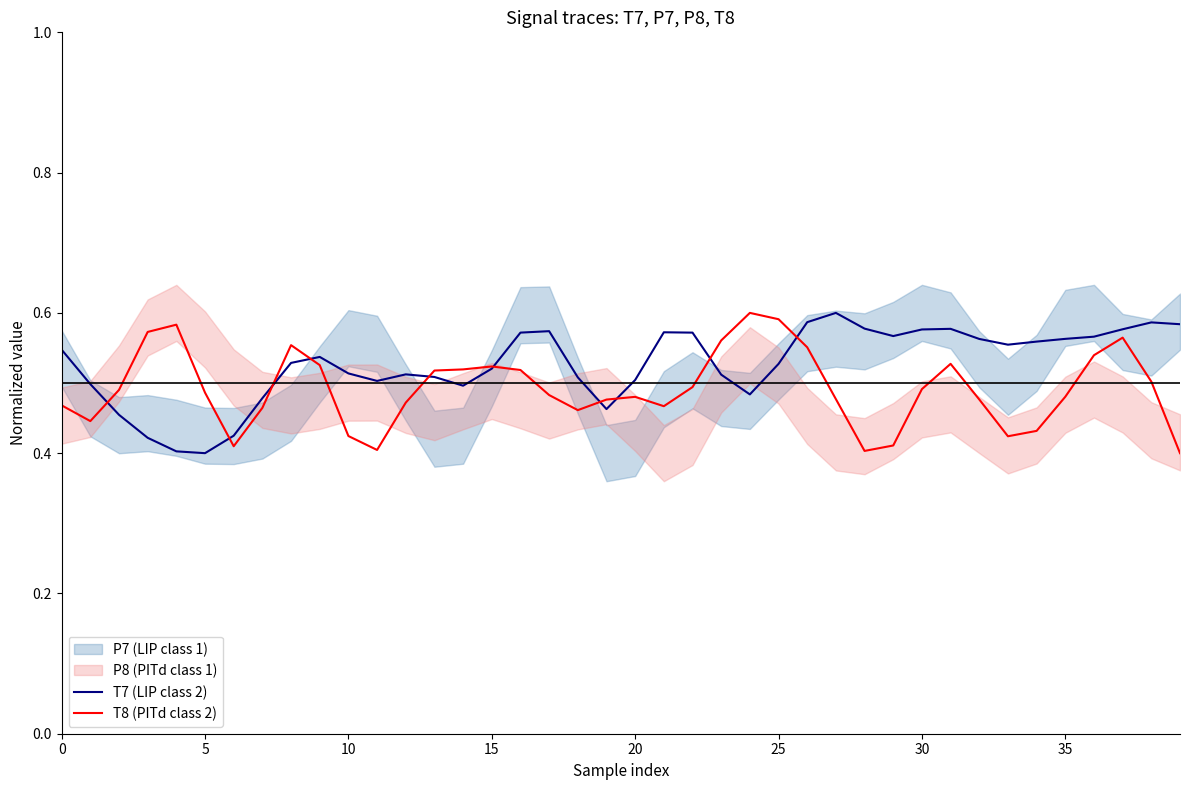

Which series has the largest total across all categories?

T7 (LIP class 2)